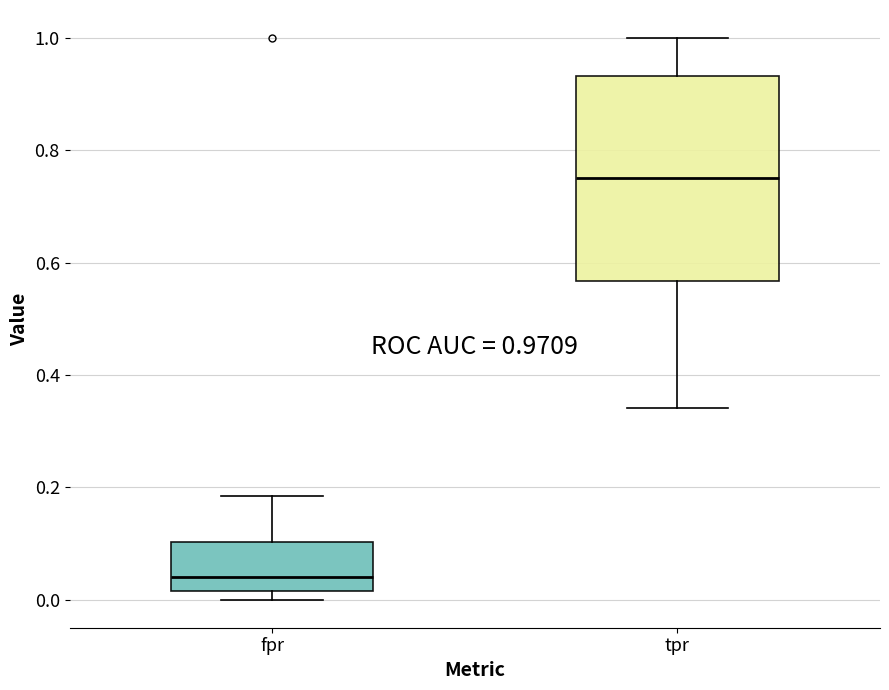

Comparing the boxes themselves (not the whiskers), which one is the tallest?

tpr